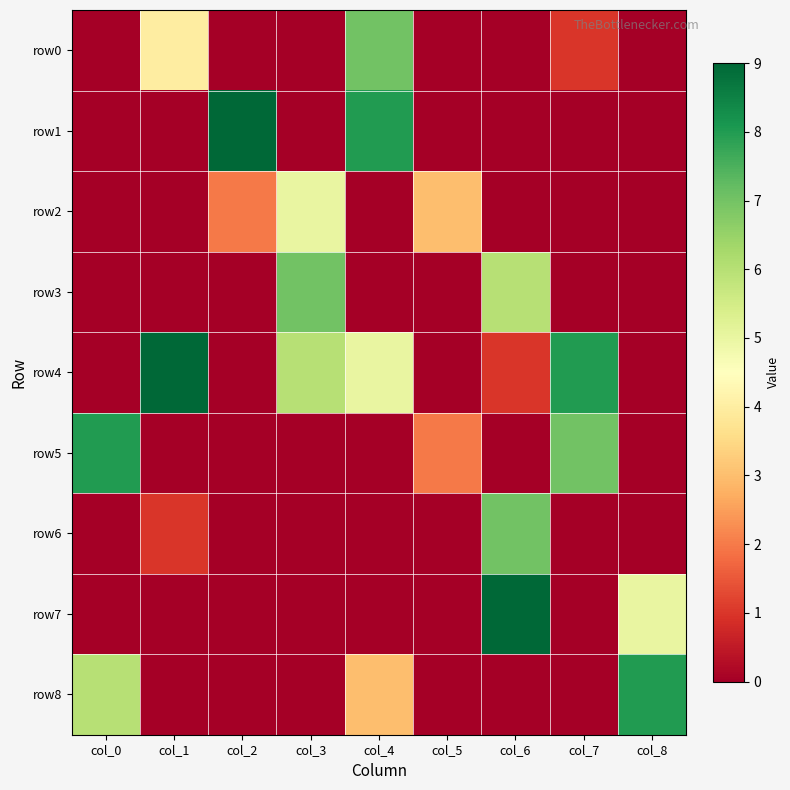

Between col_2 and col_5, which series saw the biggest shift?

row1